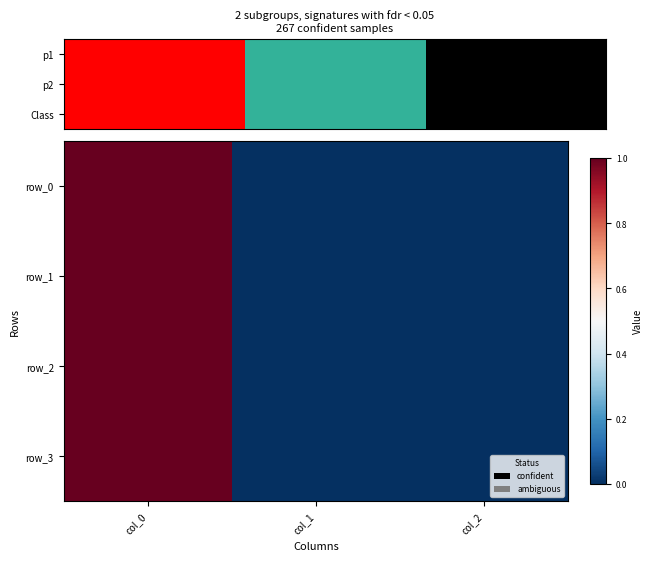

What is the approximate value of row_3 at col_0?

1